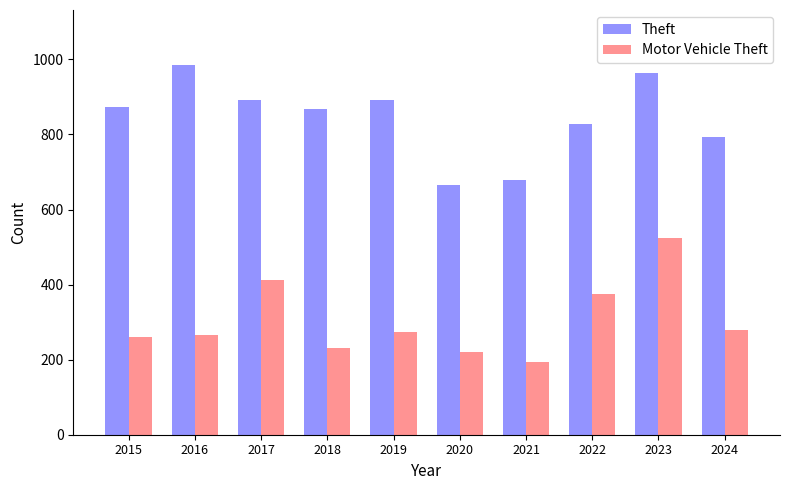

List the series in order of their overall mean, lowest first.

Motor Vehicle Theft, Theft